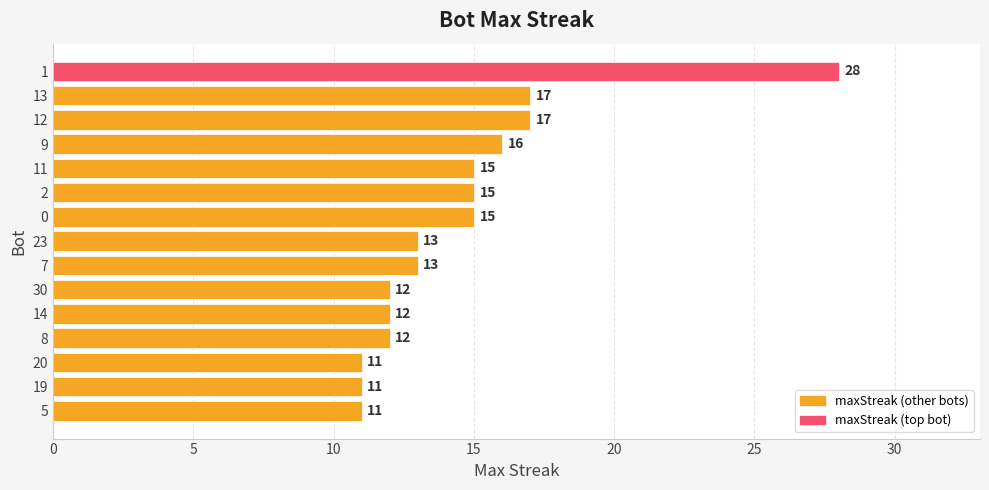

What is the smallest value displayed?

11